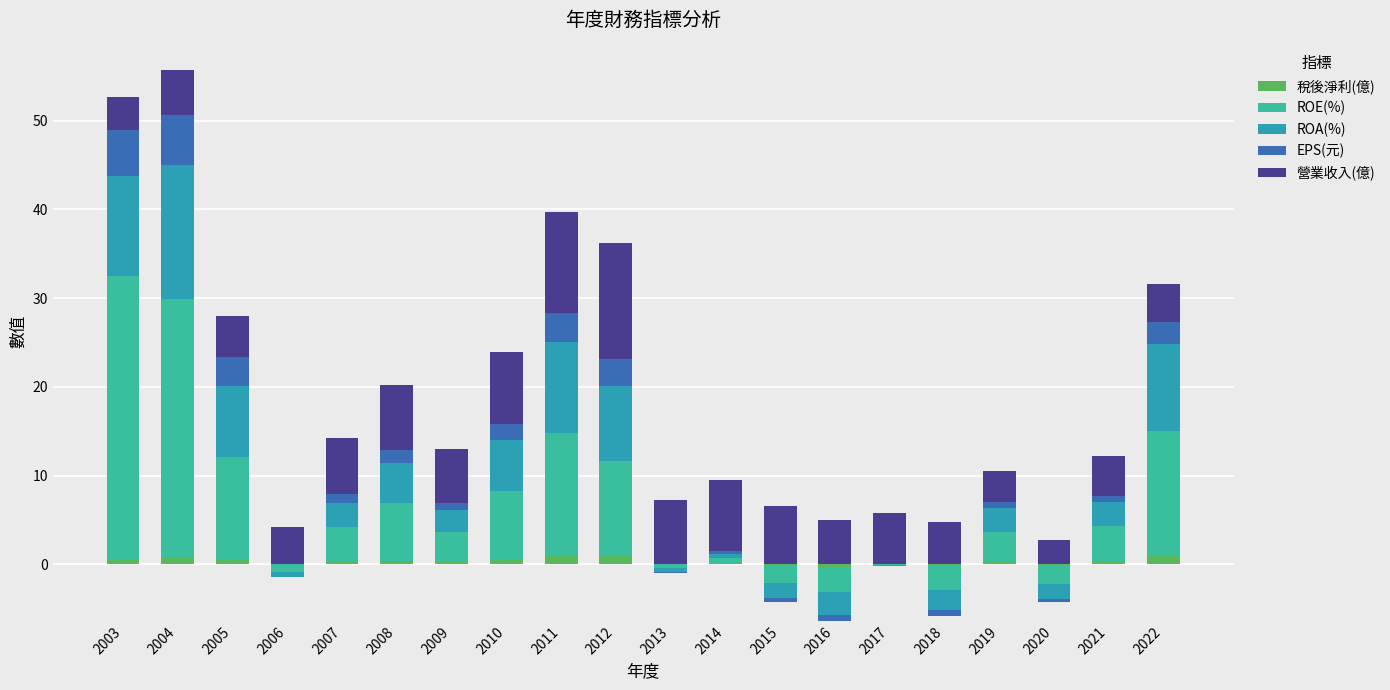

What is the approximate value of 營業收入(億) at 2019?

3.6